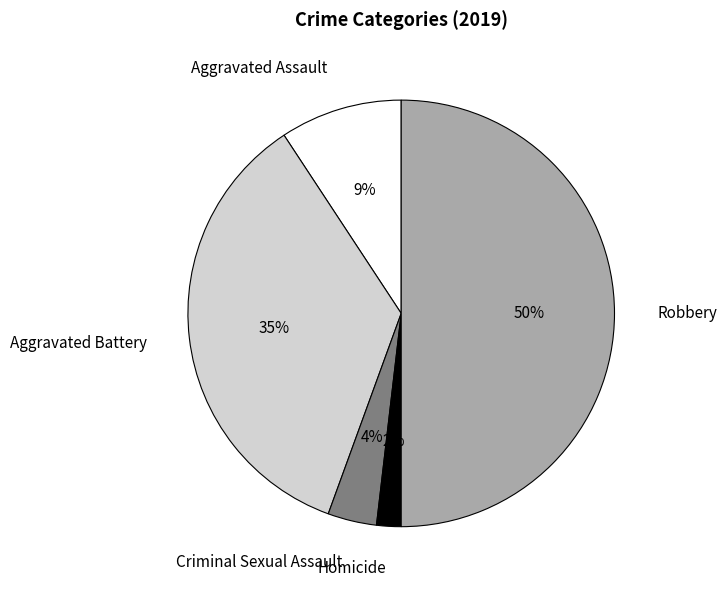

Is Aggravated Assault the majority of the pie?

No